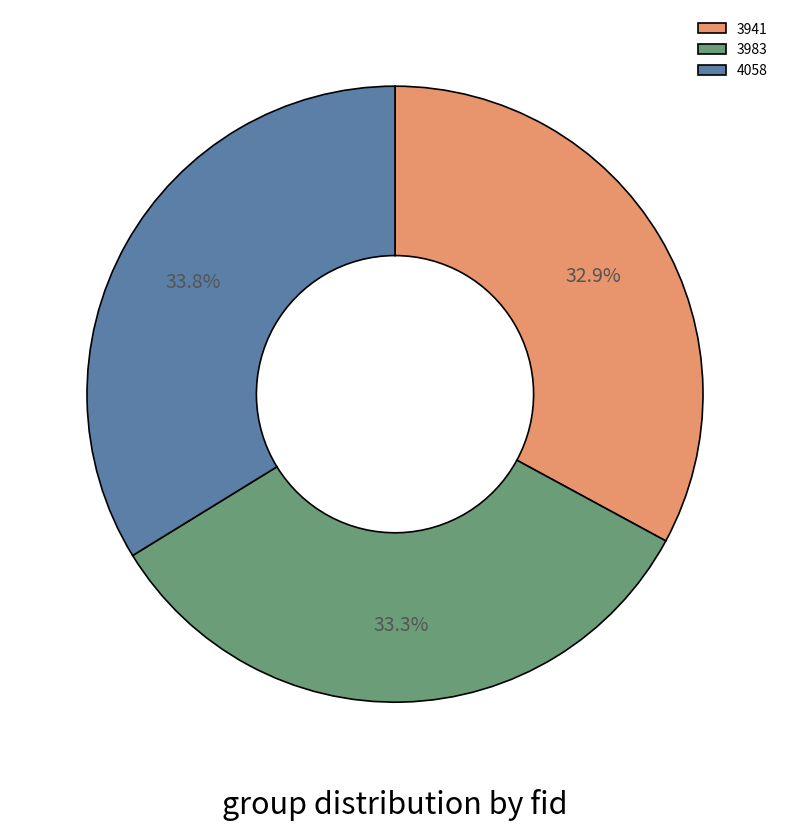

How many slices are in this pie chart?

3